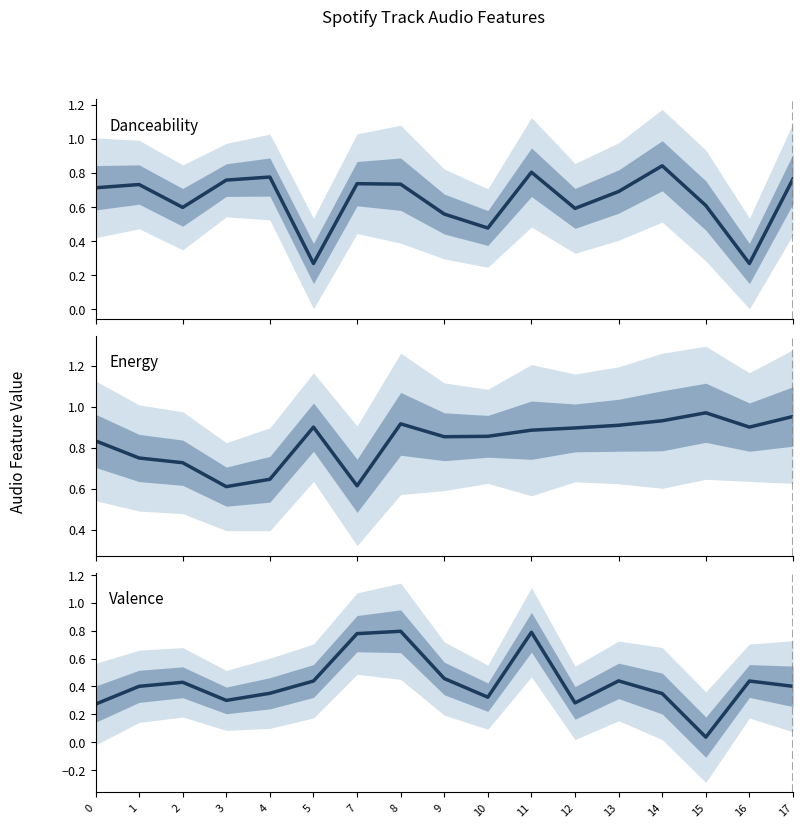

The energy series shows 0.9 at 10. True or false?

True